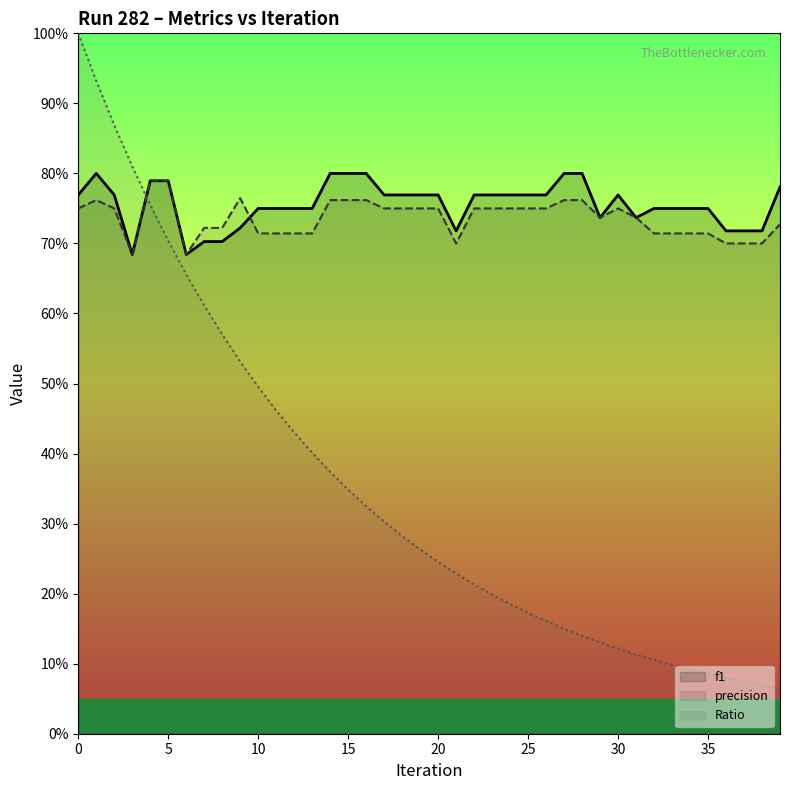

Read the f1 line value at 10.

0.8